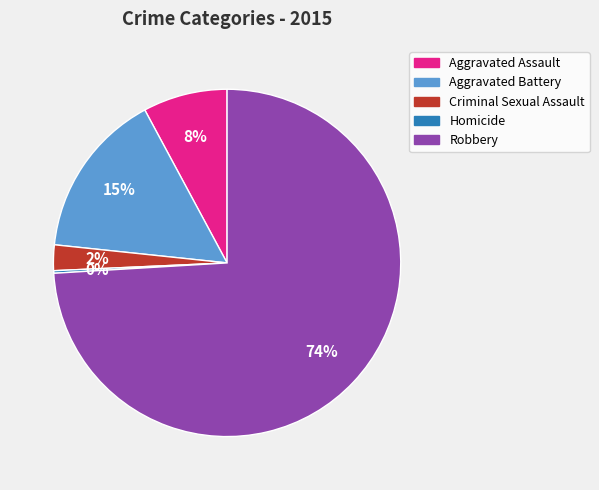

Between Aggravated Battery and Robbery, which is larger?

Robbery